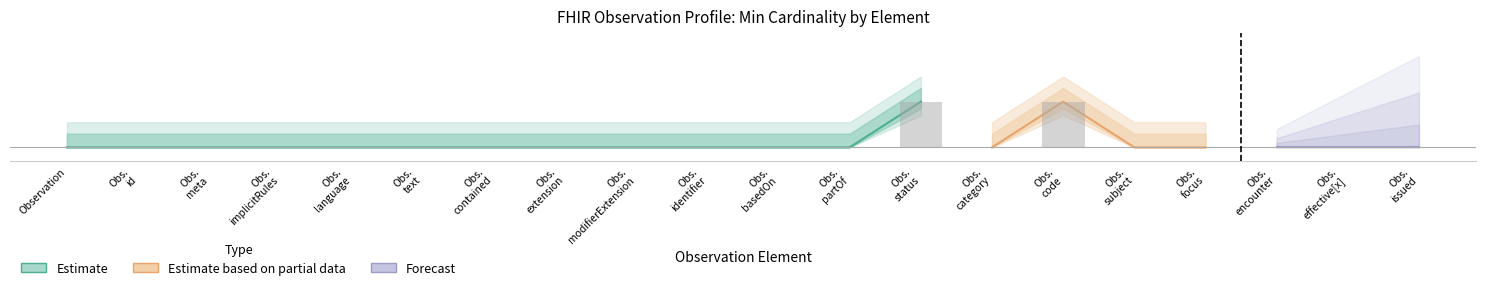

The value of low_min at 15 is 0. True or false?

True